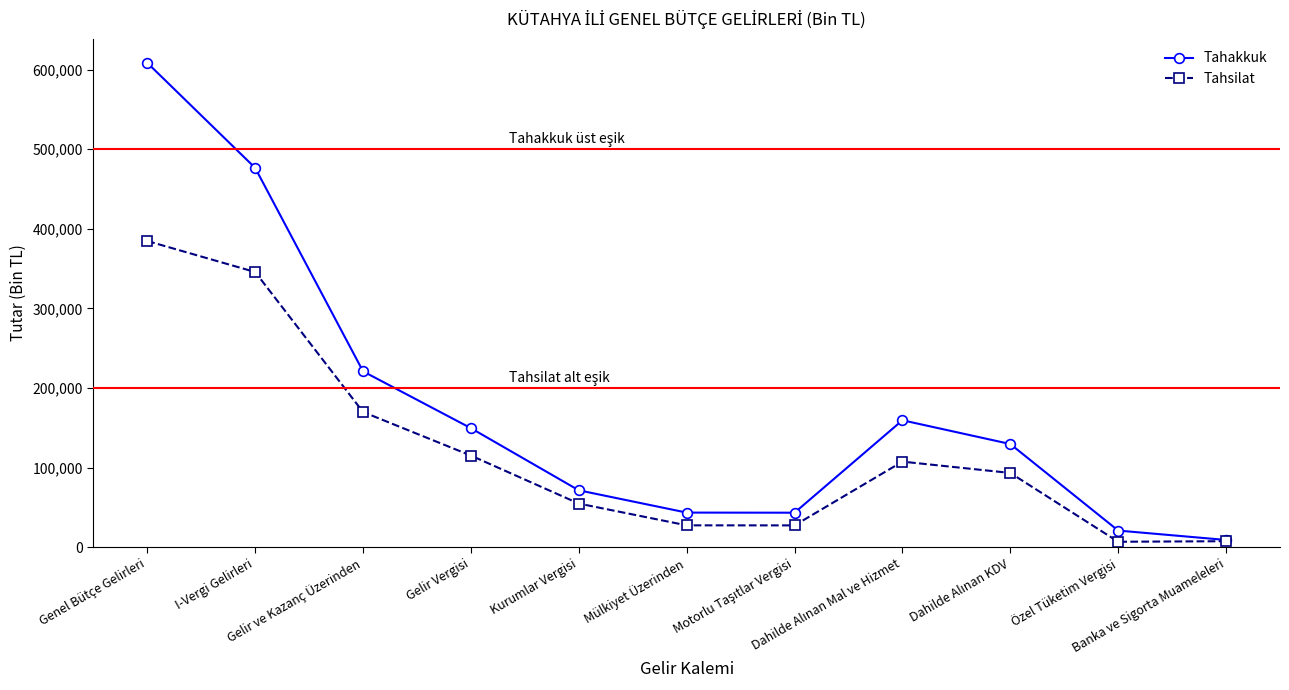

What is the value of the Tahsilat point at the 6th from the left?

27390